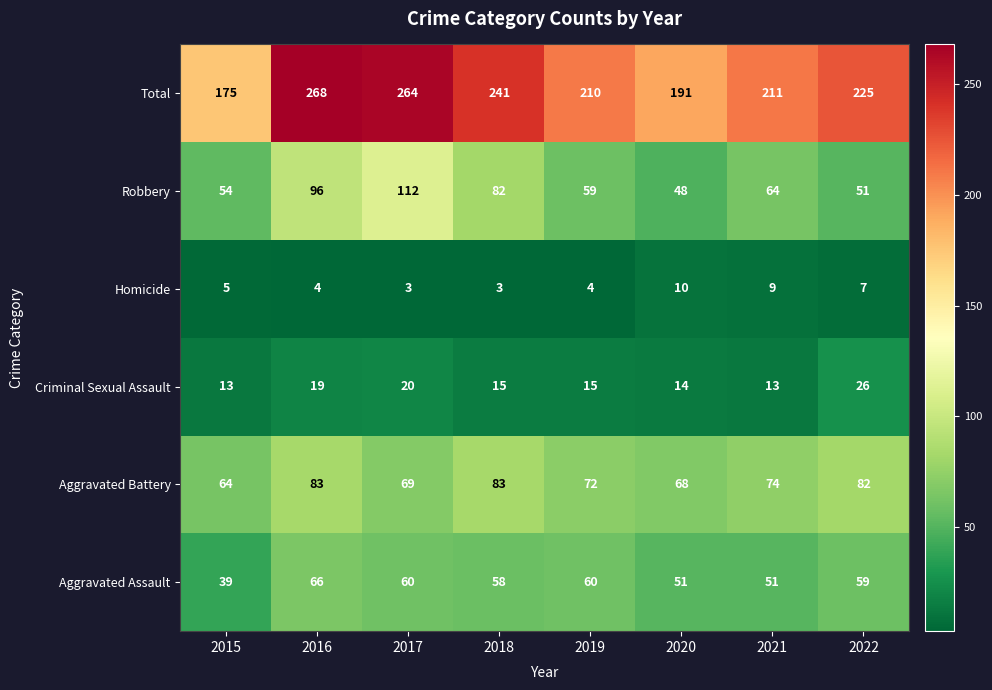

Where does the Aggravated Battery series first go above 74?

2016